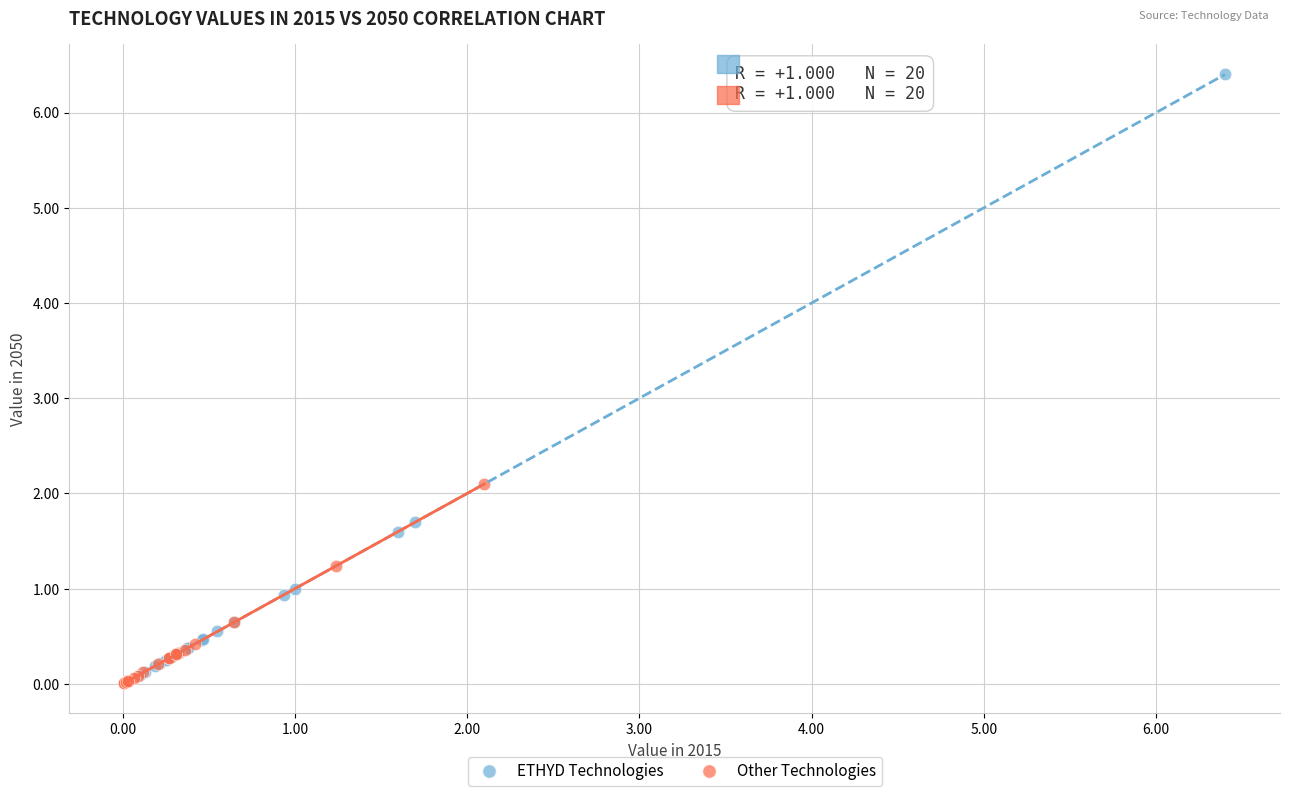

Which series has the largest Y range (max minus min)?

ETHYD Technologies